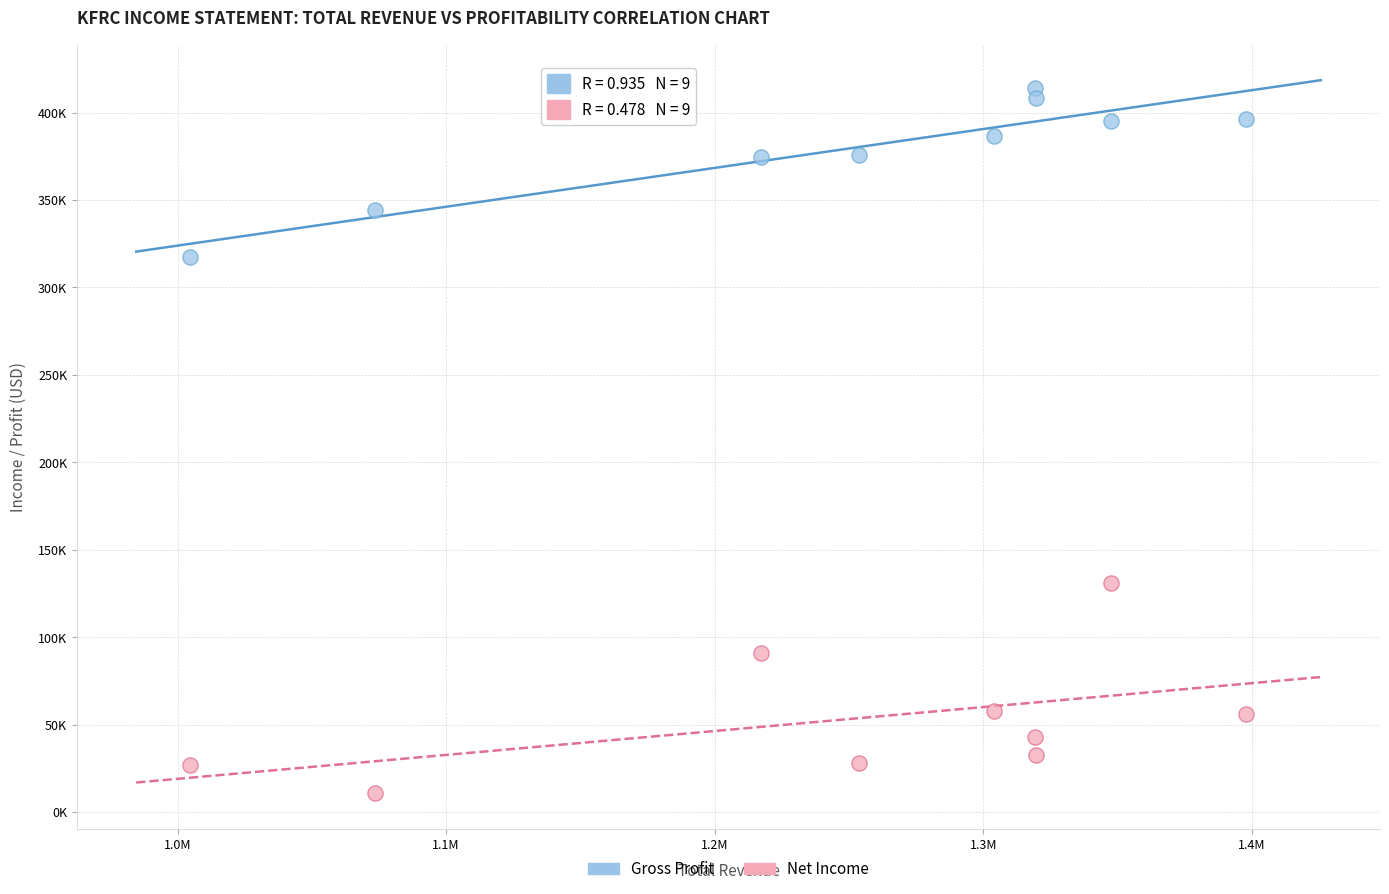

Which series has the widest spread of Y values?

Net Income